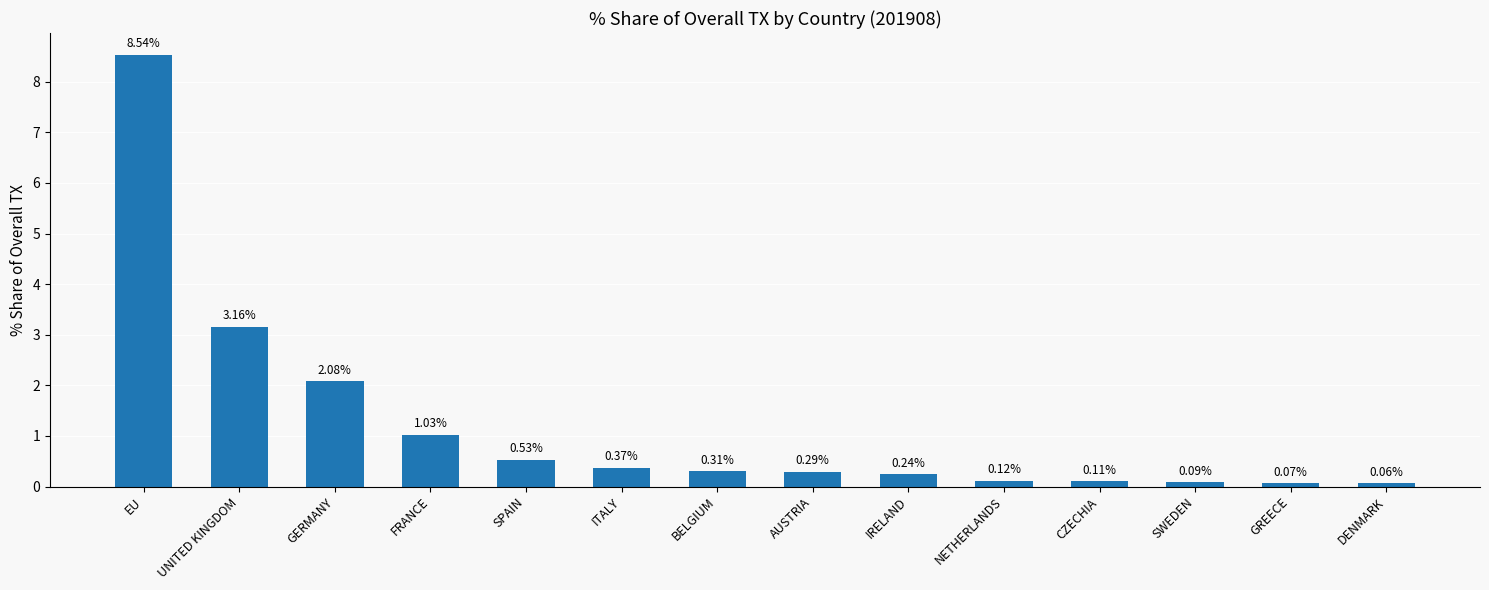

Does the chart contain stacked bars?

No